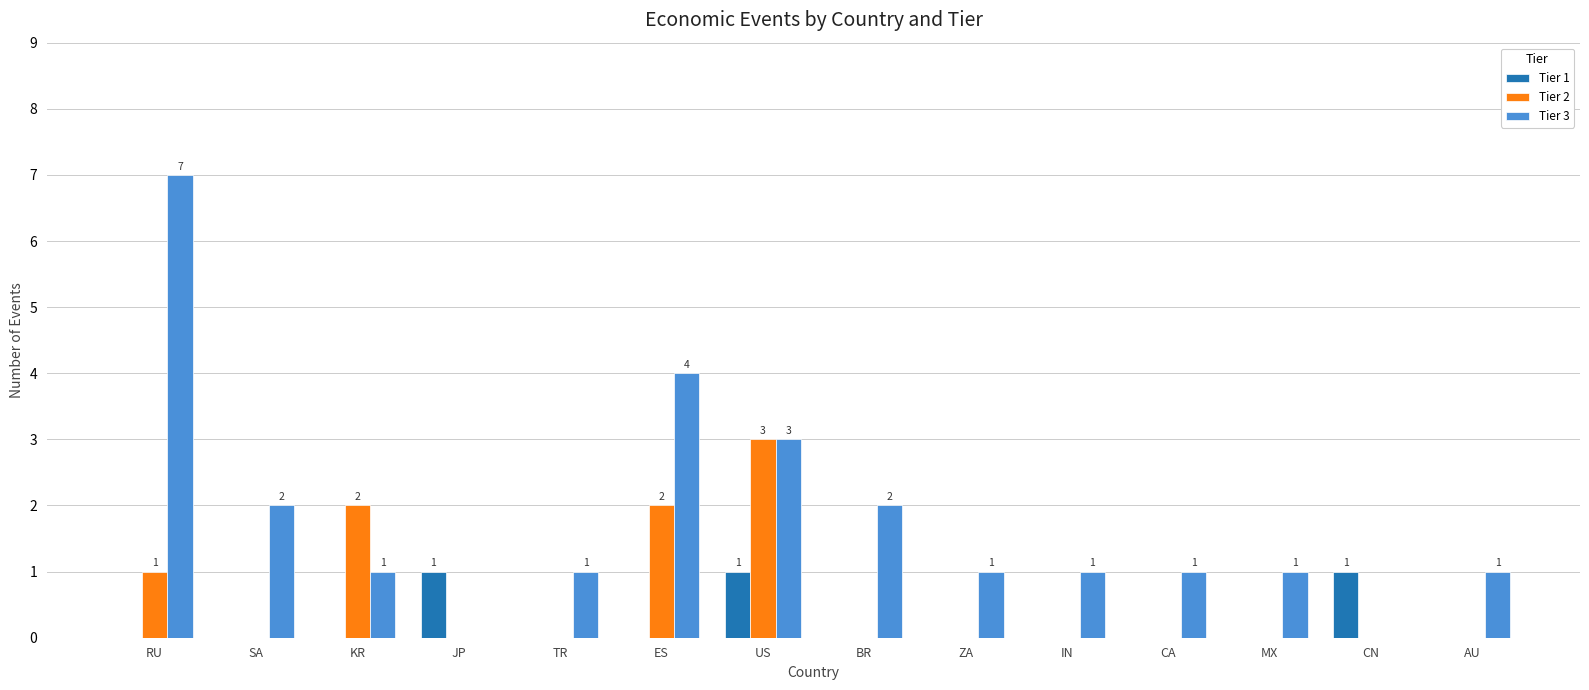

True or false: Tier 1 has a value of 1 at CN.

True